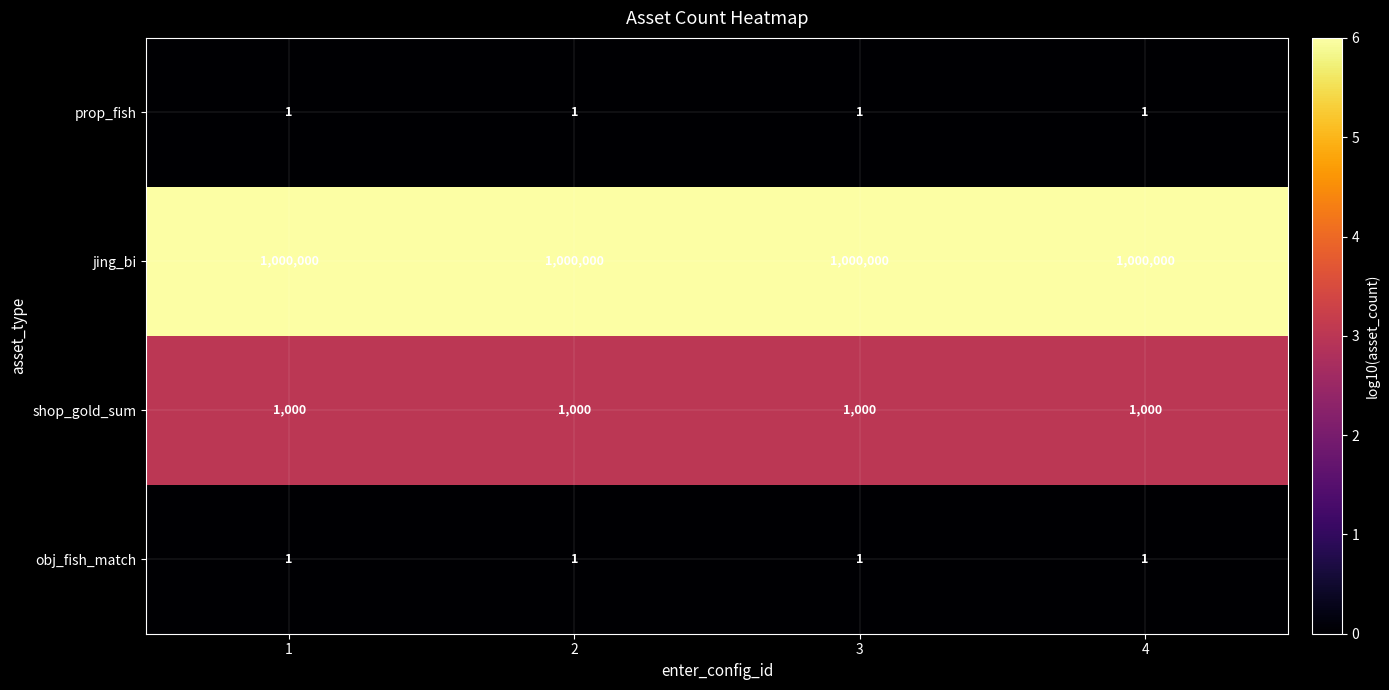

At how many categories does at least one series exceed 3?

4